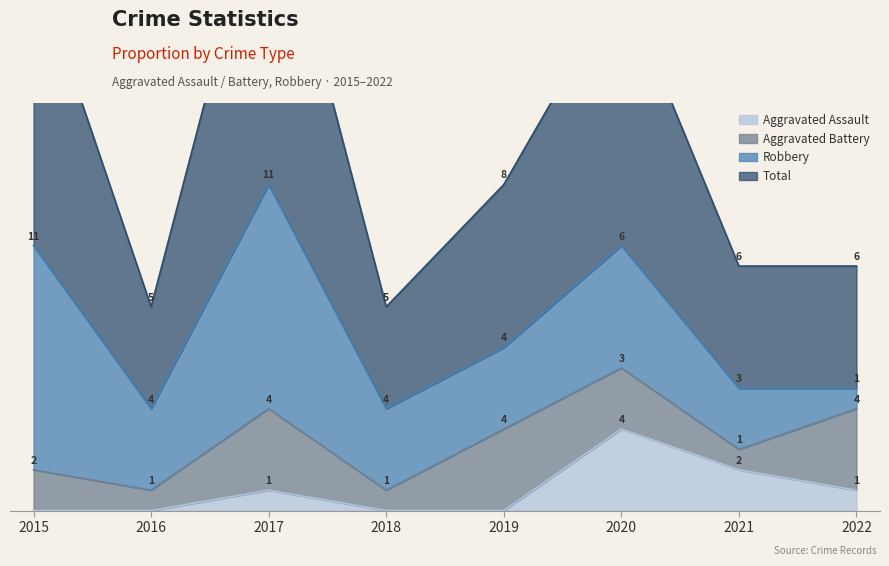

Where is Aggravated Assault nearest to the value 2?

2021